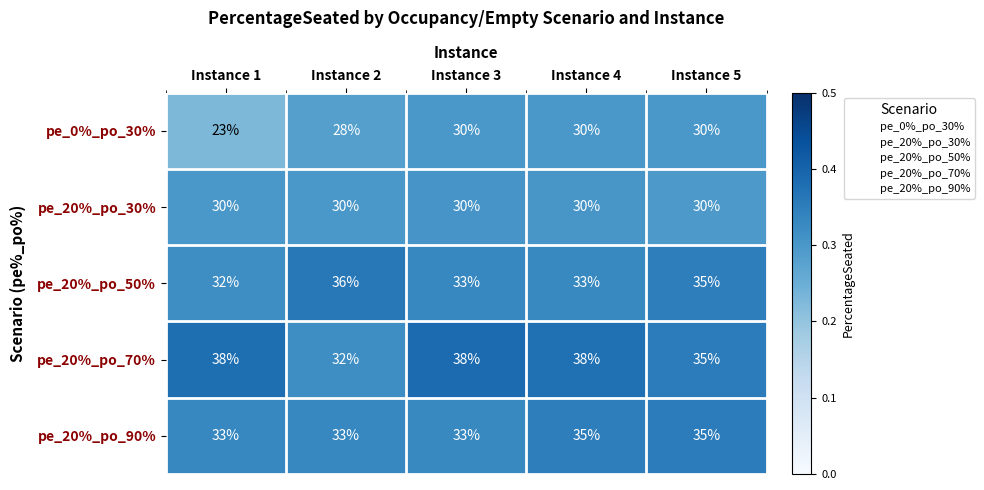

At Instance 2, list the series in order from largest to smallest.

pe_20%_po_50%, pe_20%_po_90%, pe_20%_po_70%, pe_20%_po_30%, pe_0%_po_30%